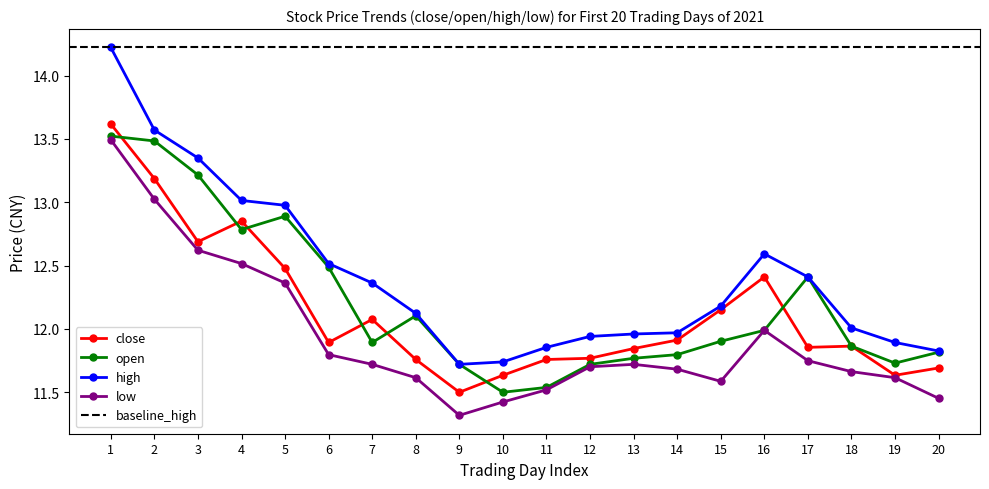

What is the average value of the close series?

12.1